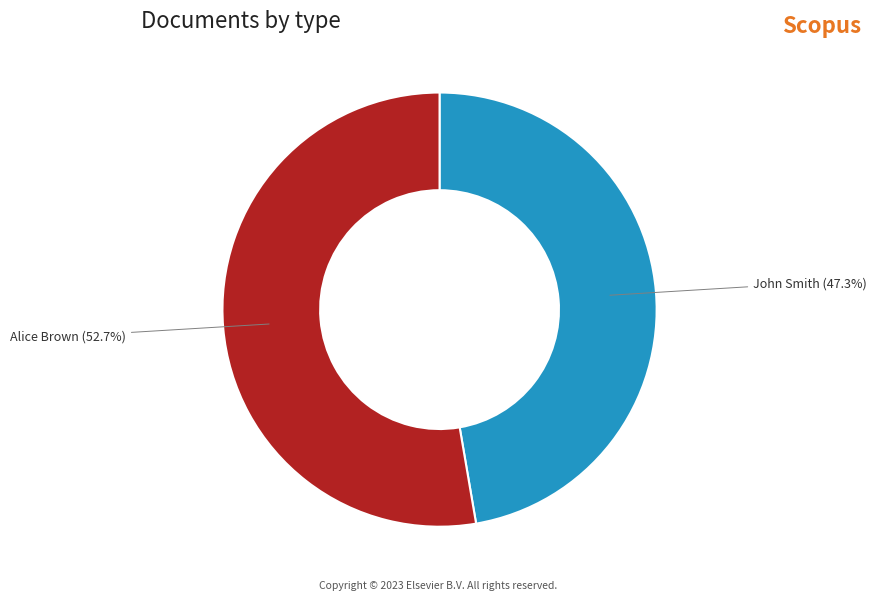

Which slice represents more than half of the pie?

Alice Brown